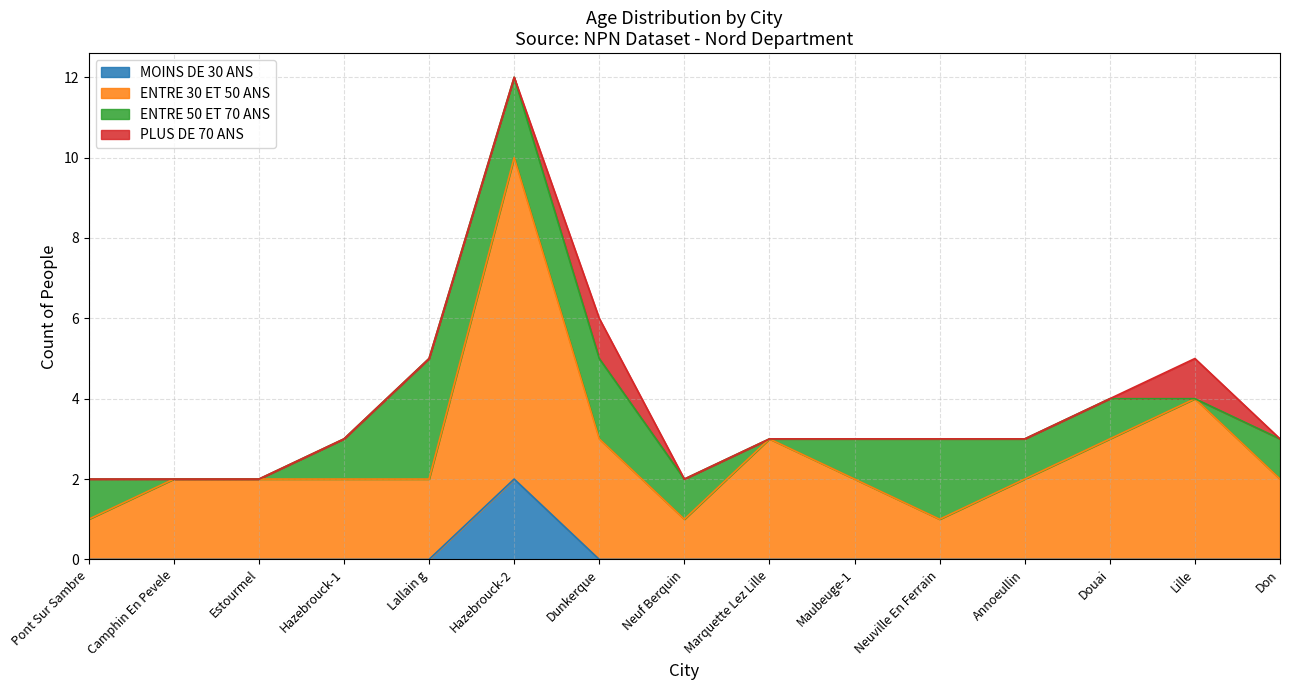

What position from the left is Neuf Berquin?

8